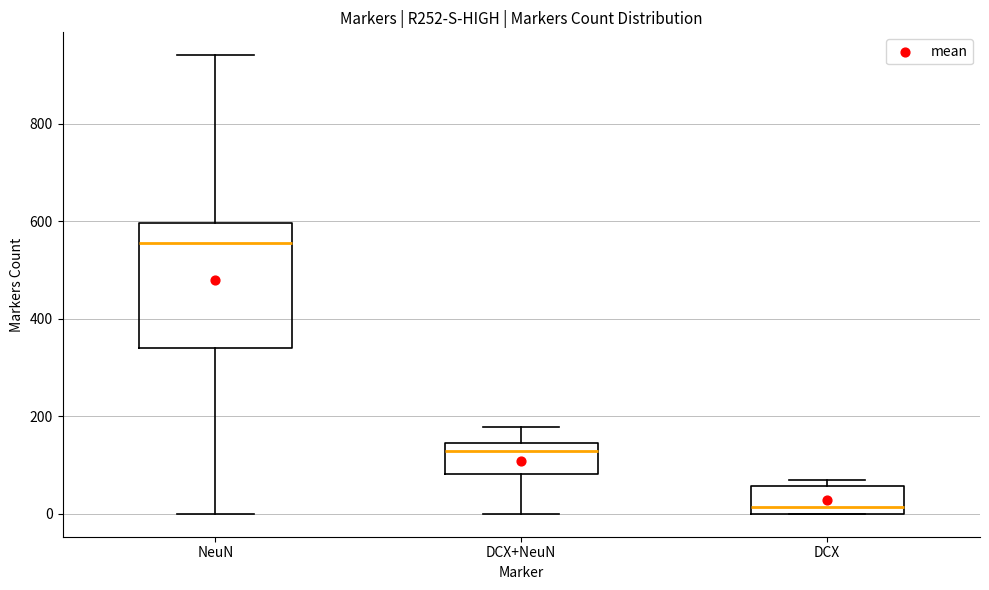

Reading left to right, read every box against the y-axis: the position of its median line, the range the box covers, and the ends of its whiskers. The values are not printed on the chart, so give them approximately, as read against the axis.

NeuN: median 560, box 340 to 600, whiskers 0 to 940
DCX+NeuN: median 120, box 80 to 140, whiskers 0 to 180
DCX: median 20, box 0 to 60, whiskers 0 to 60 (just above the box's upper edge)